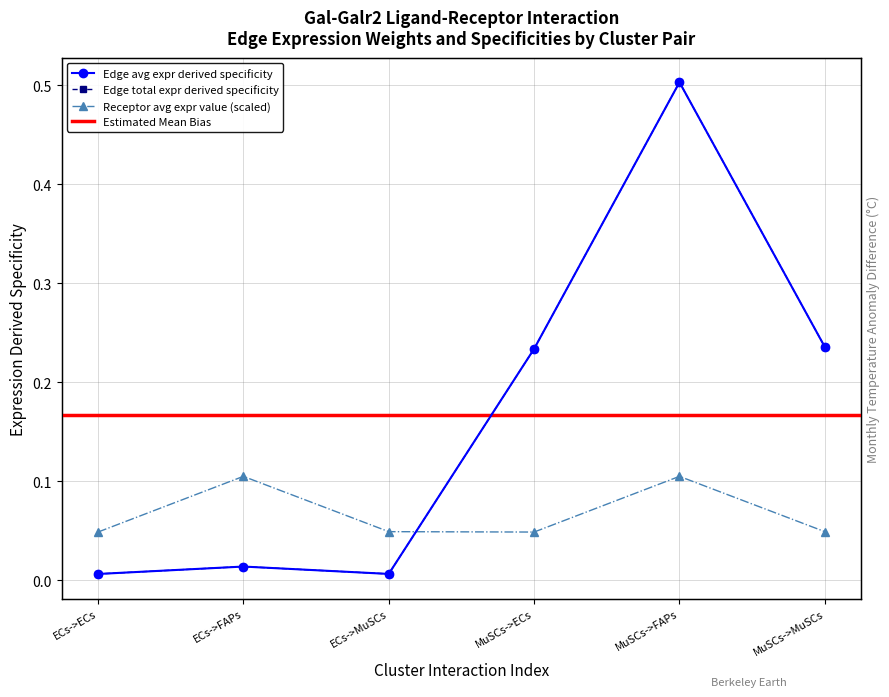

True or false: Edge average expression weight and Receptor average expression value intersect in this chart.

True